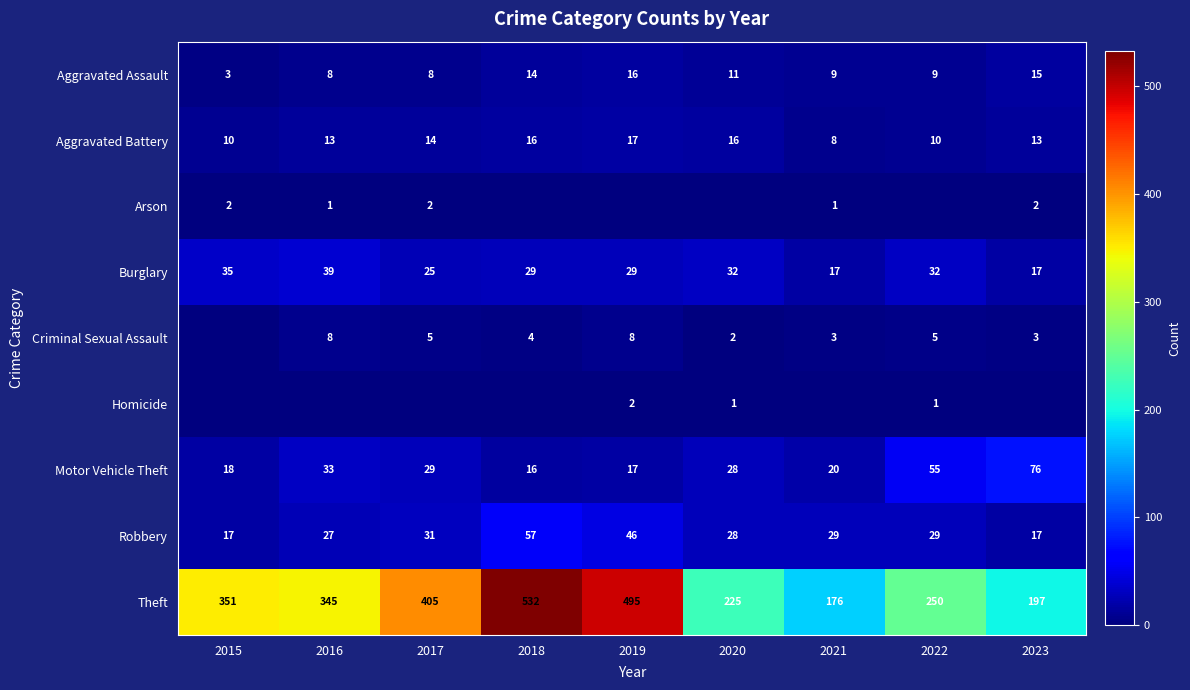

Where does the Aggravated Assault series first go above 9?

2018